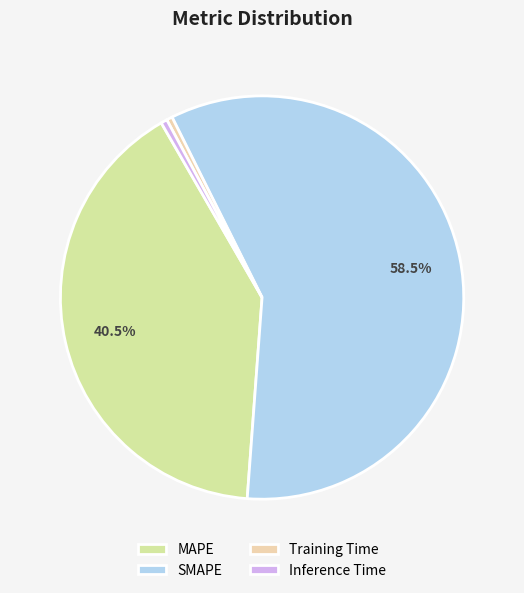

How many slices are in this pie chart?

4